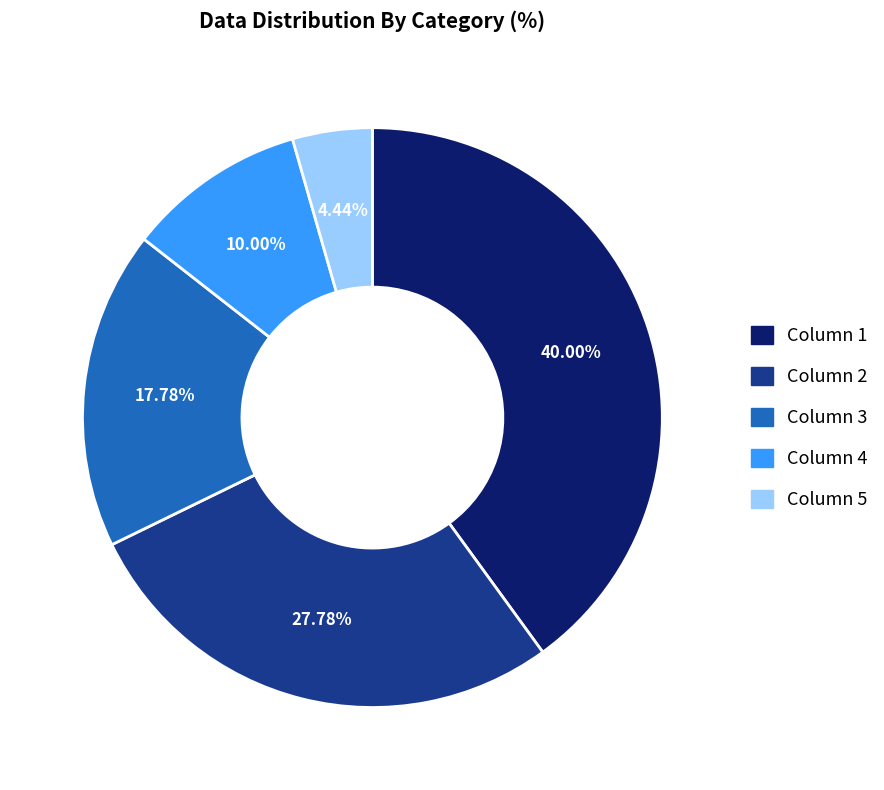

Does any single category account for the majority?

No